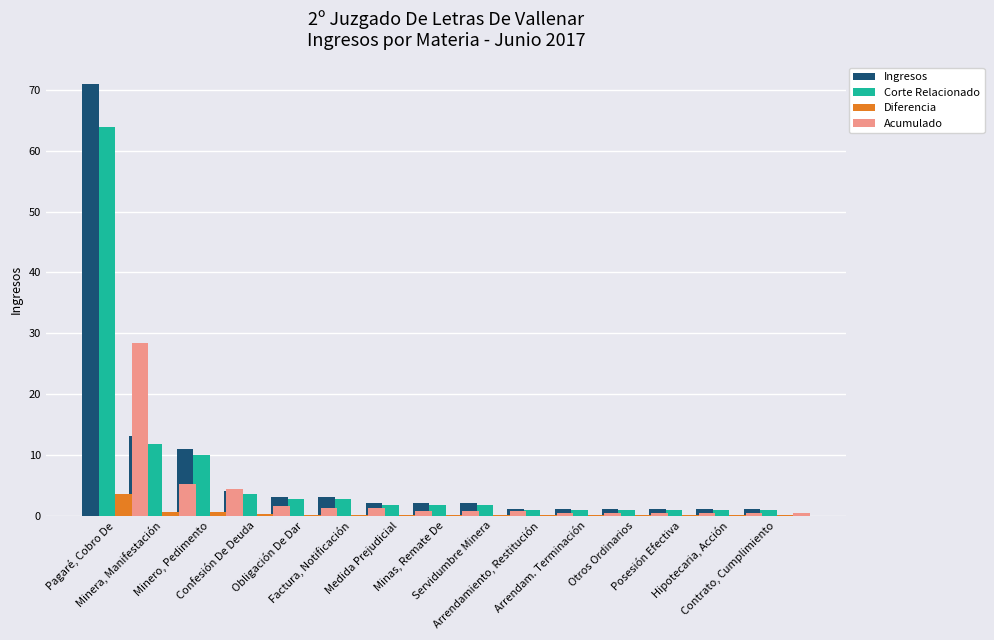

What is the difference between the maximum and minimum values in the Corte Relacionado series?

63.0